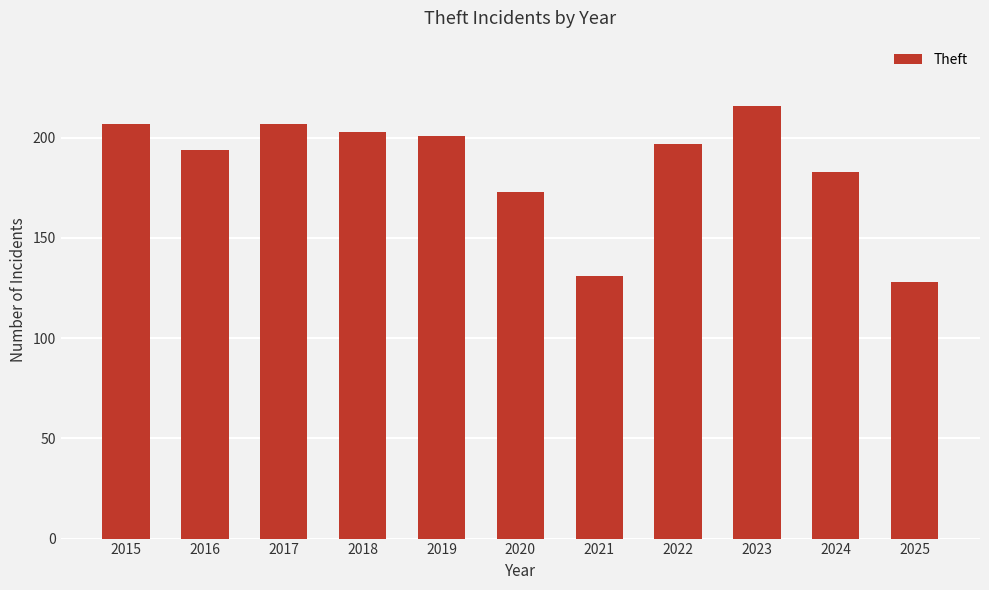

Reading left to right, what are all the values shown in this chart?

2015=207	2016=194	2017=207	2018=203	2019=201	2020=173	2021=131	2022=197	2023=216	2024=183	2025=128